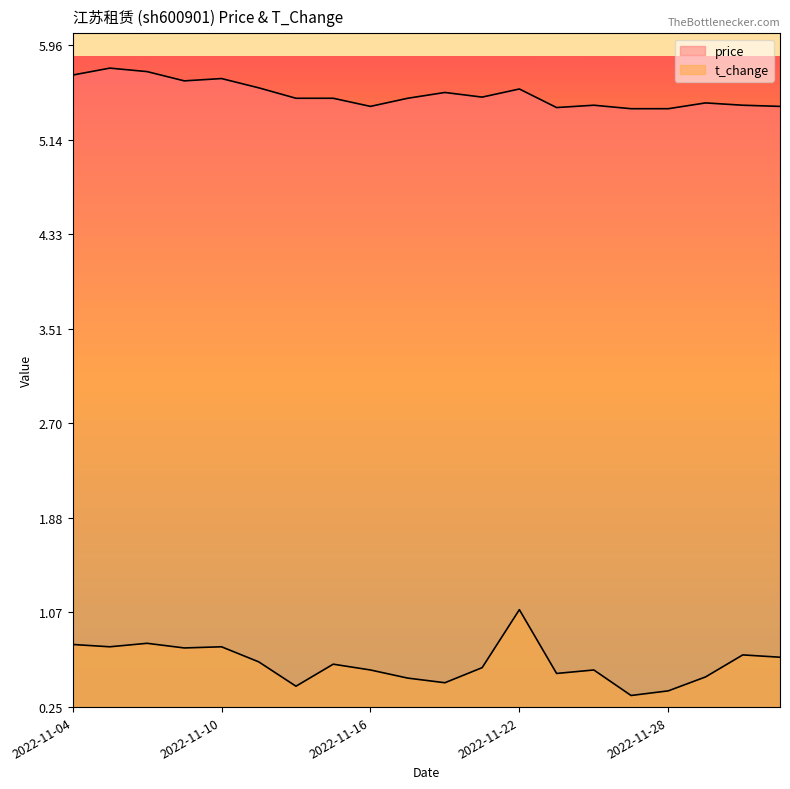

What is the sum of the price values at 2022-11-24 and 2022-11-28?

10.9